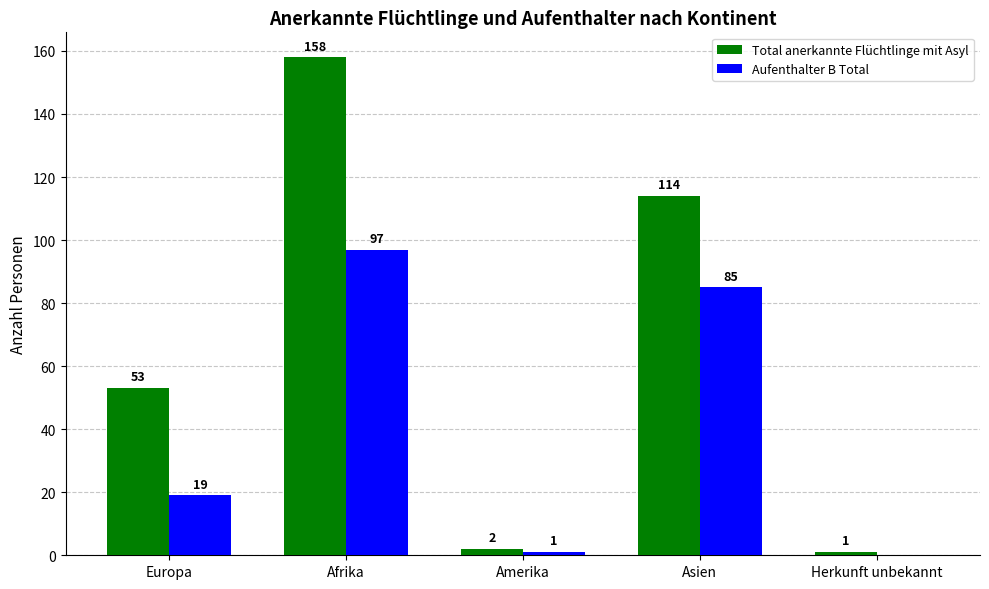

Which series has the largest range (max minus min)?

Total anerkannte Flüchtlinge mit Asyl